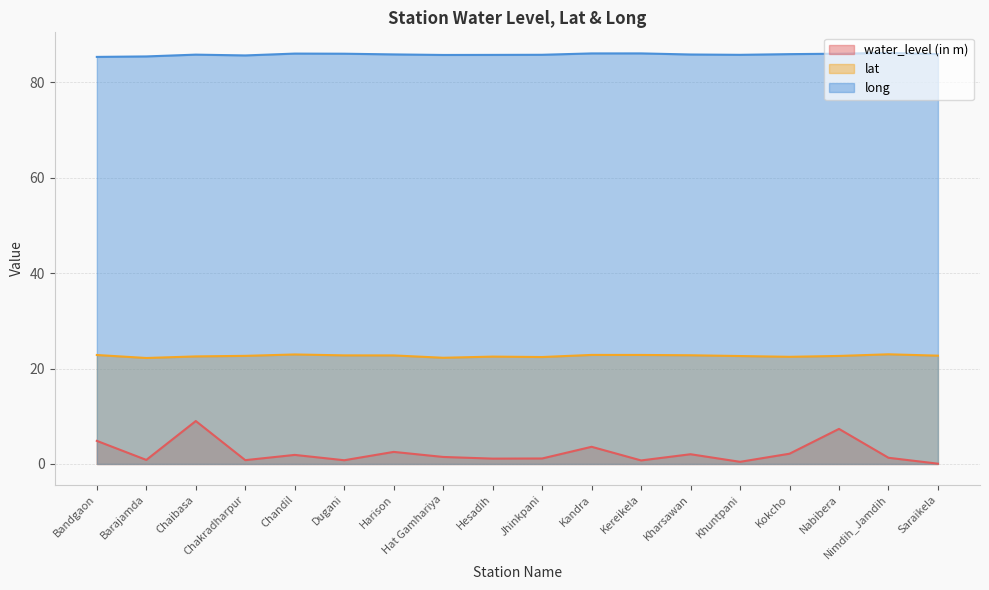

What is the label of the 18th point from the right?

Bandgaon